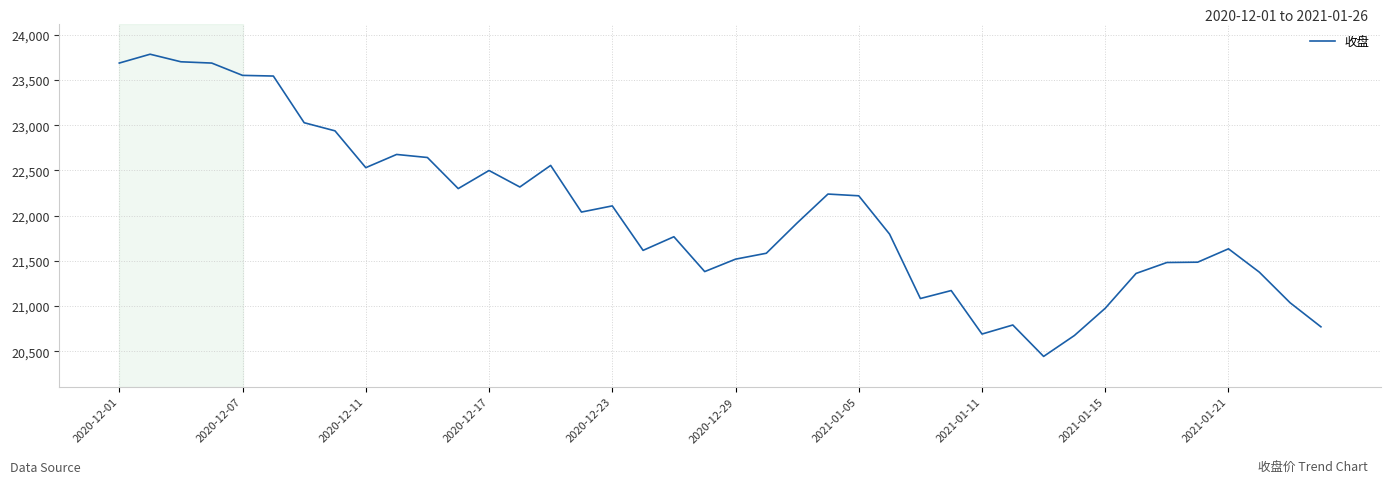

What is the greatest value displayed?

23784.5